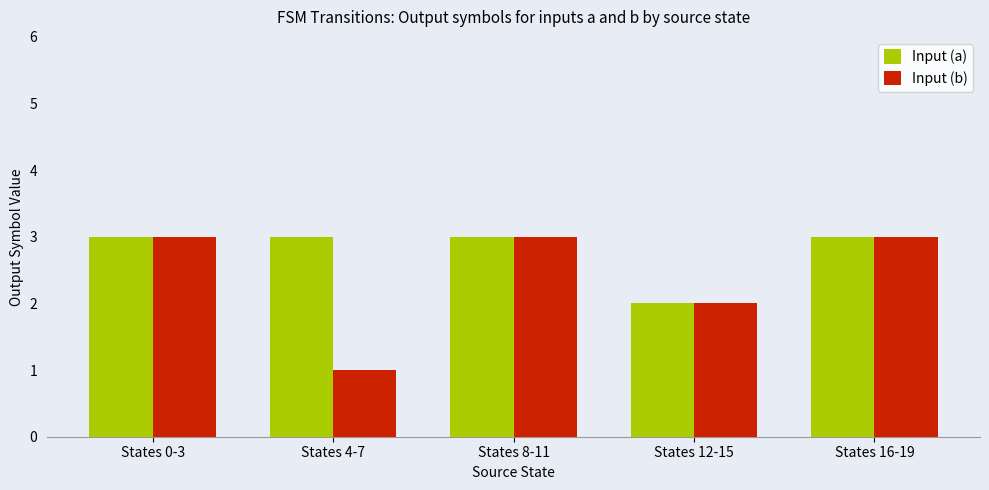

Does the chart contain any negative values?

No